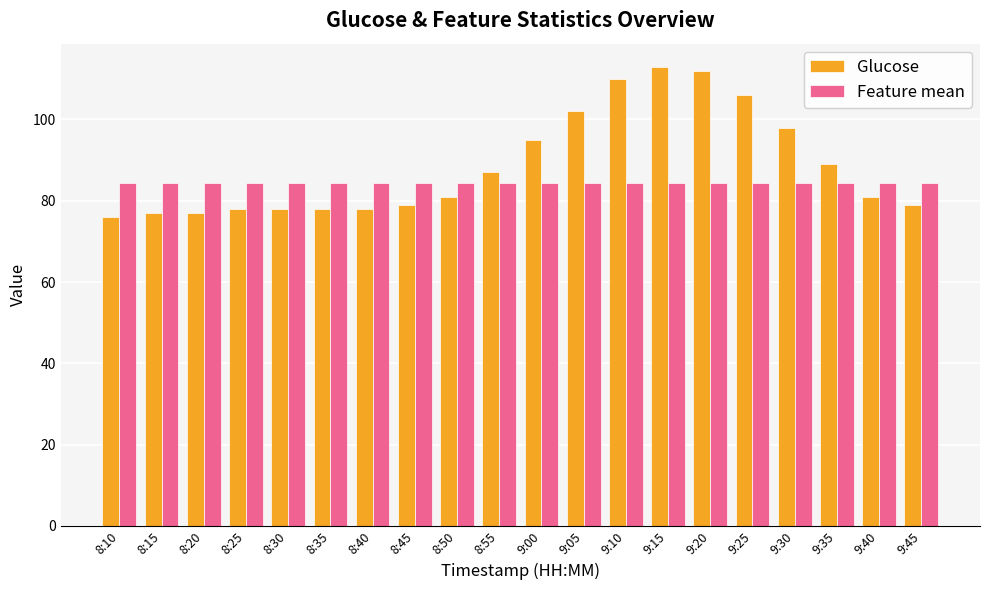

What is the sum of all Glucose values?

1774.0